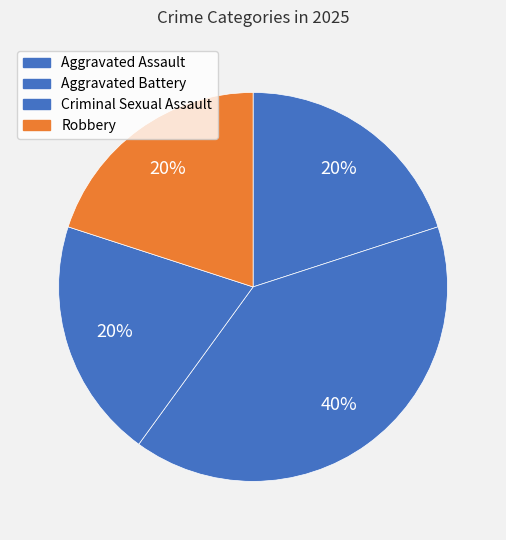

What percentage is the Criminal Sexual Assault slice, to the nearest percent?

20%